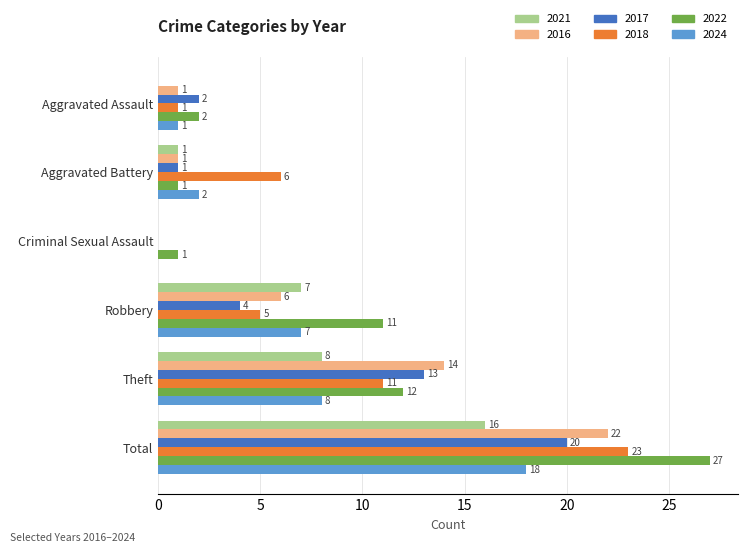

What is the highest value of the 2018 series?

23